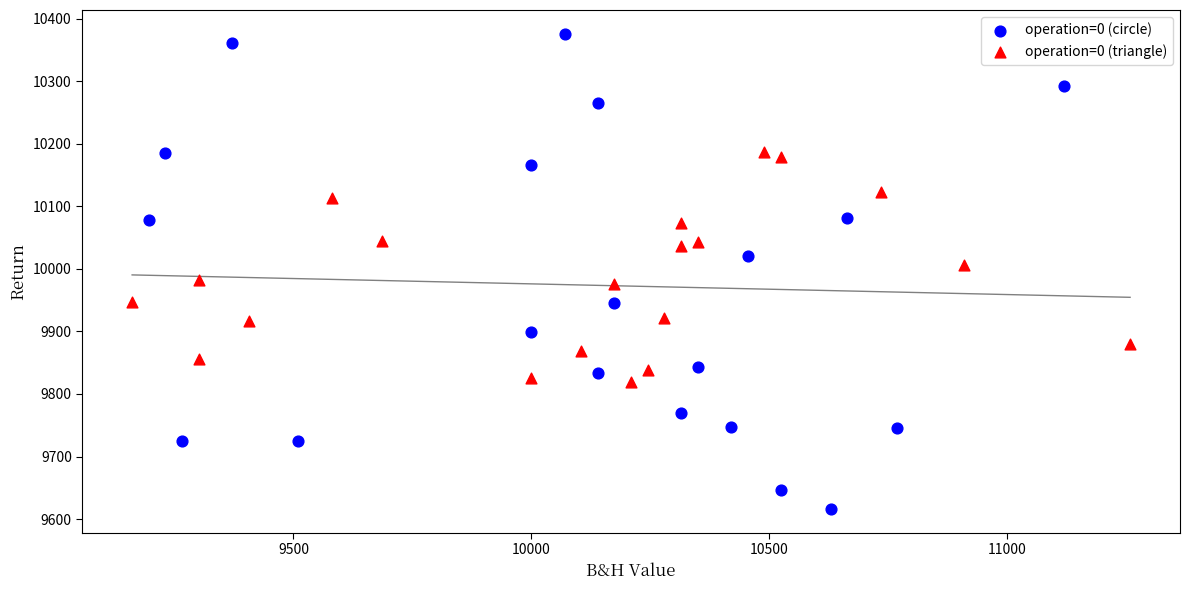

Which series has the largest Y range (max minus min)?

operation=0 (circle)